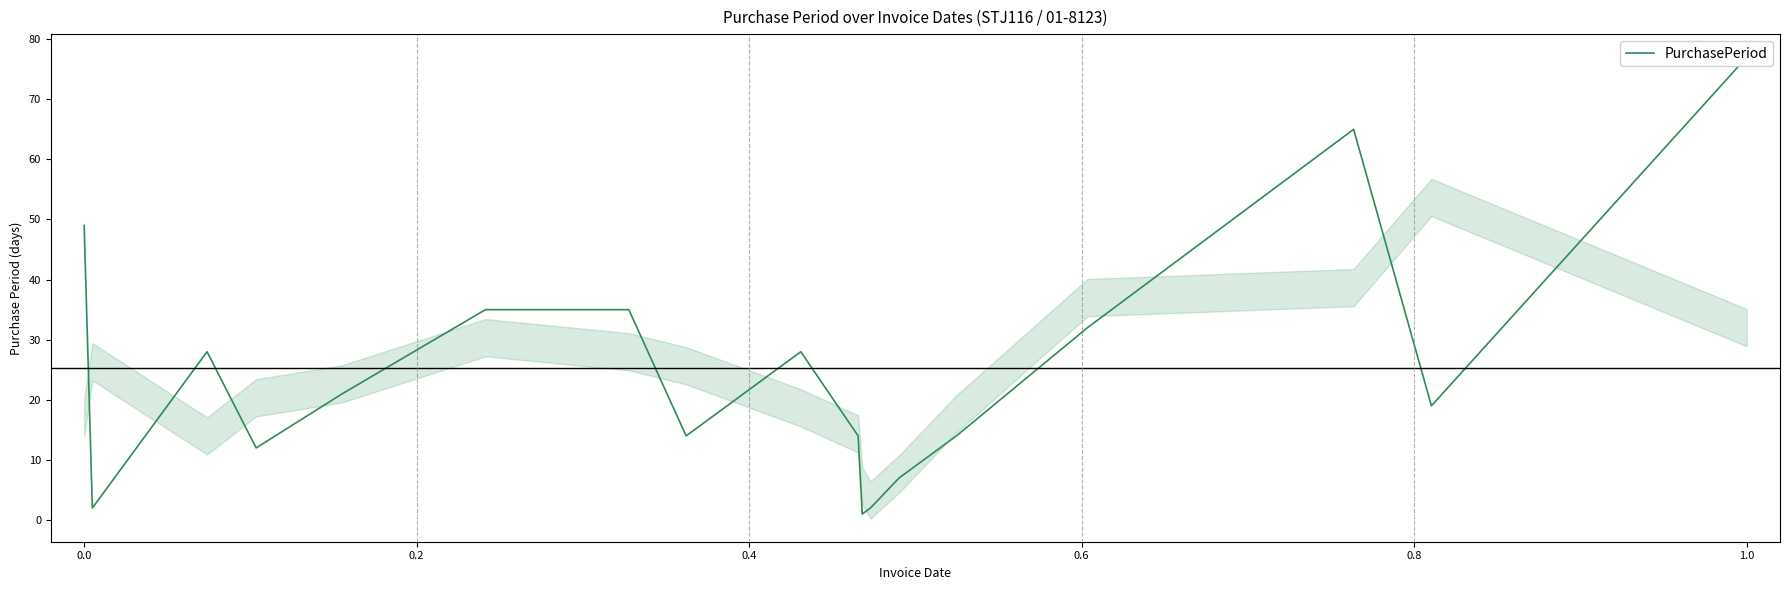

How many data points are less than 21?

9